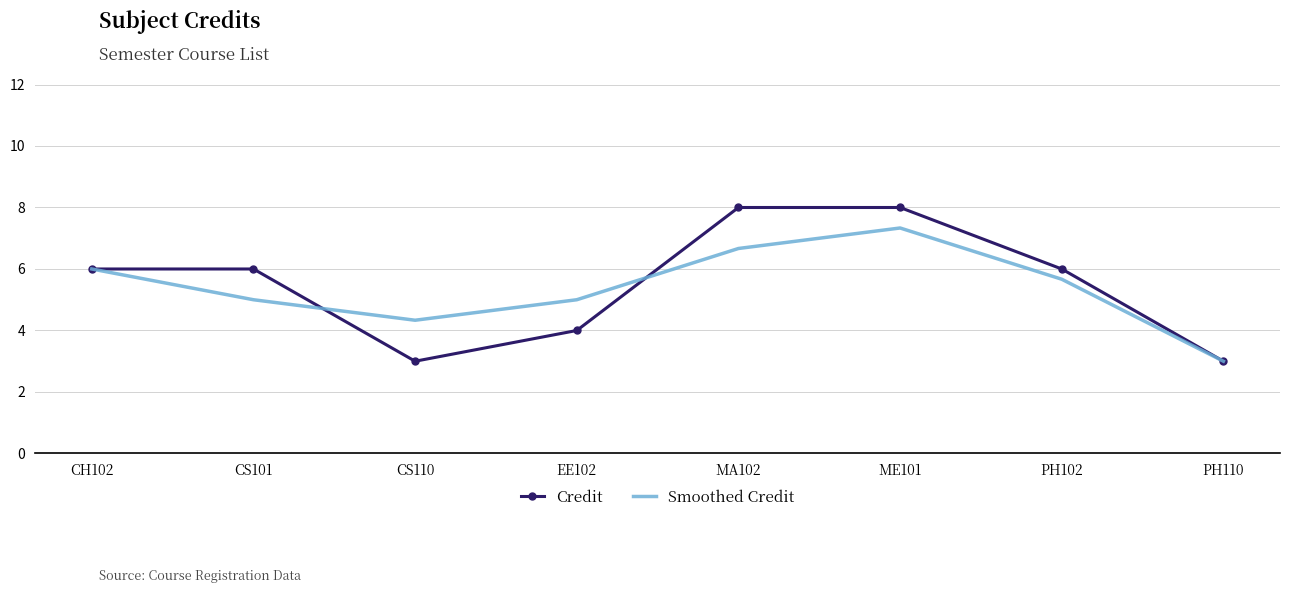

What position from the right is PH110?

1